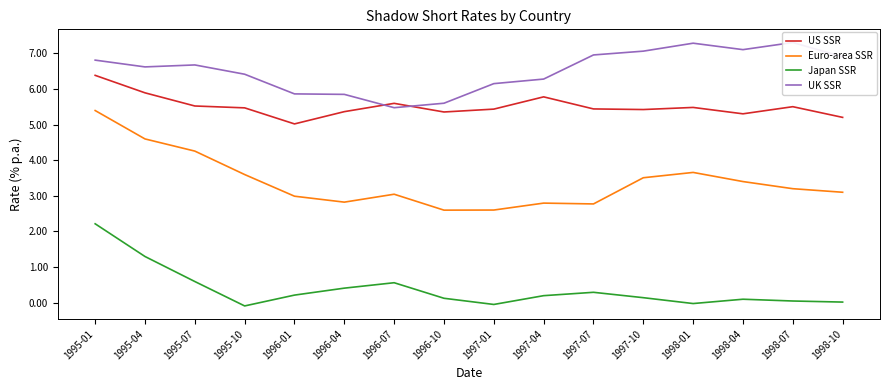

Which series has the widest spread of values?

Euro-area SSR